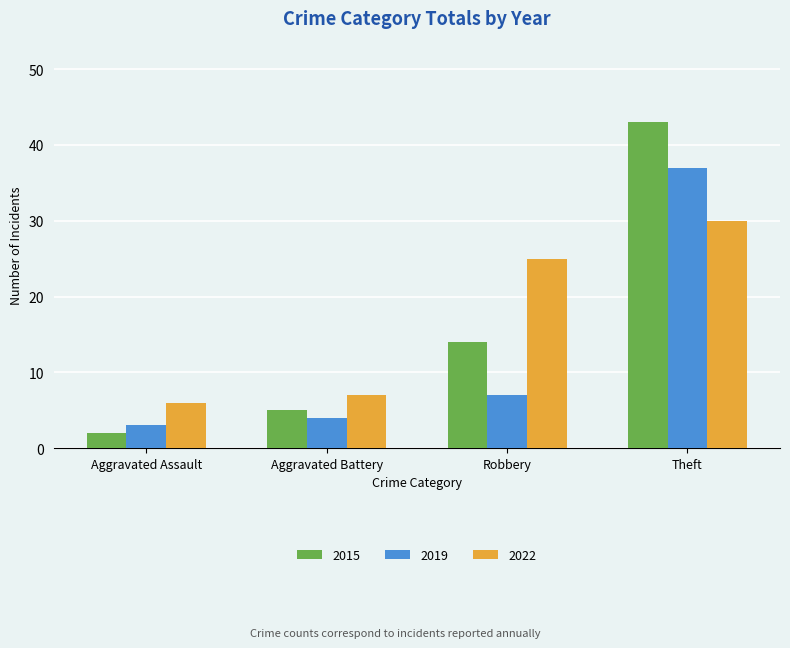

Rank the categories by 2022 value from lowest to highest.

Aggravated Assault, Aggravated Battery, Robbery, Theft